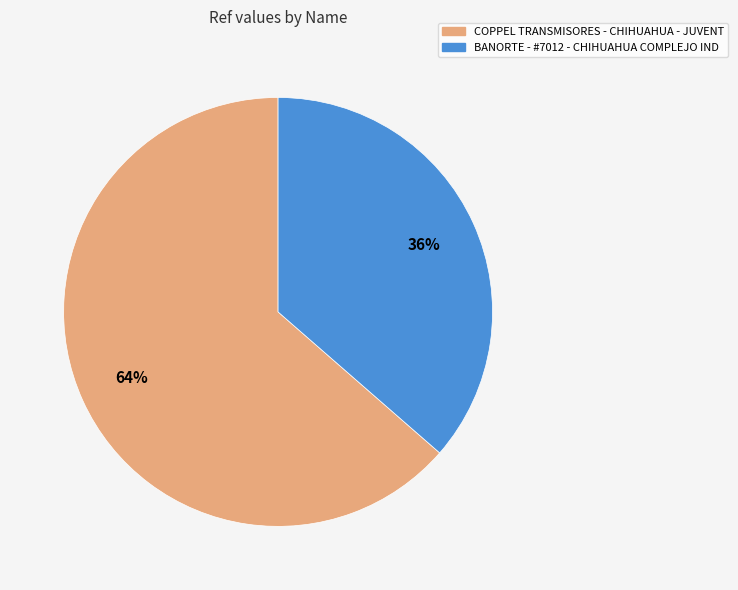

What is the majority slice?

COPPEL TRANSMISORES - CHIHUAHUA - JUVENT